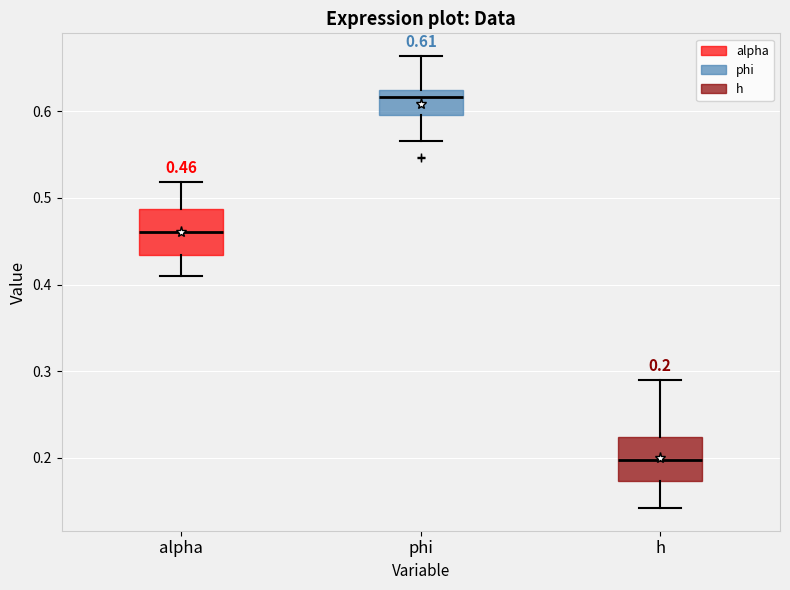

Which box has the lowest median line?

h